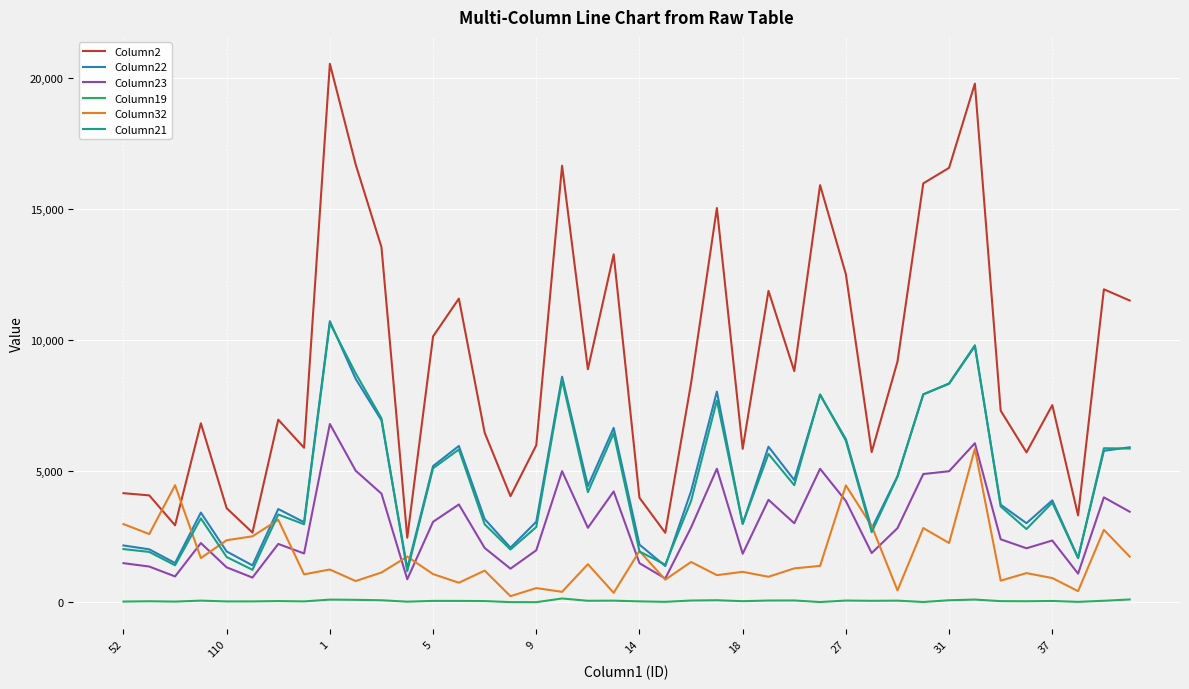

What is the sum of all Column23 values?

117641